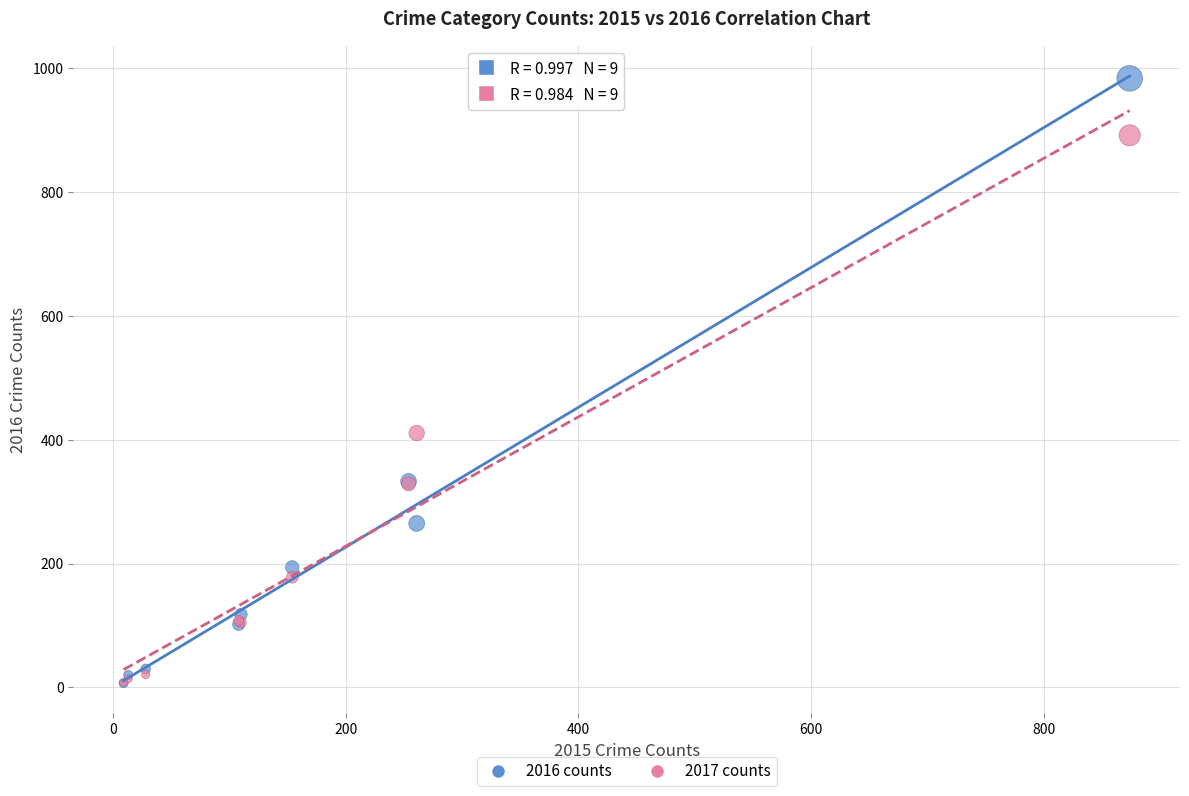

Across all series, what Y value is closest to 495?

411